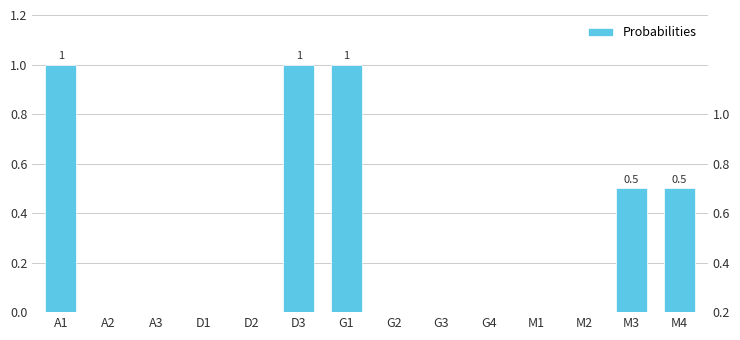

What is the label of the 2nd bar from the right?

M3